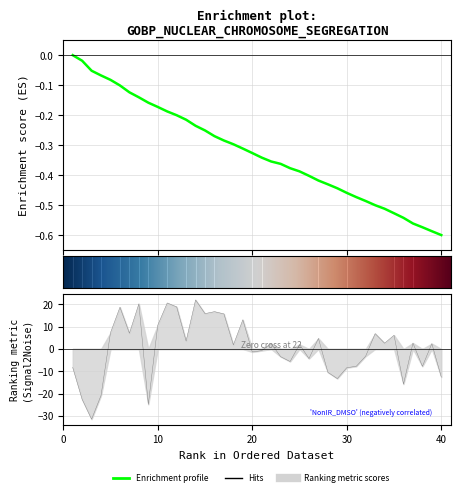

Is the value of iteration at 14 greater than the value of x1 at 27?

Yes